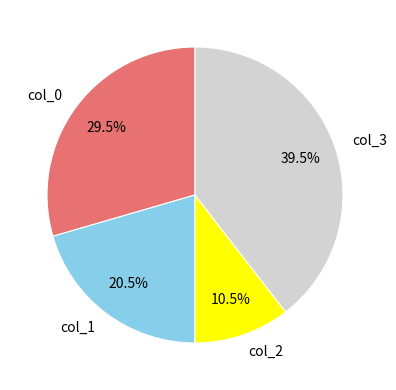

True or false: col_0 accounts for 44% of the total.

False